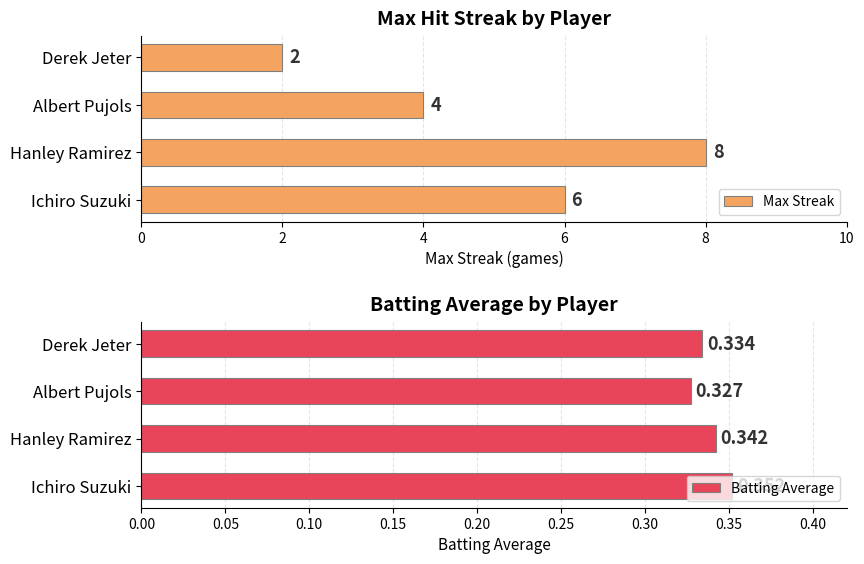

Count the Max Streak values in the range 4 to 8.

3